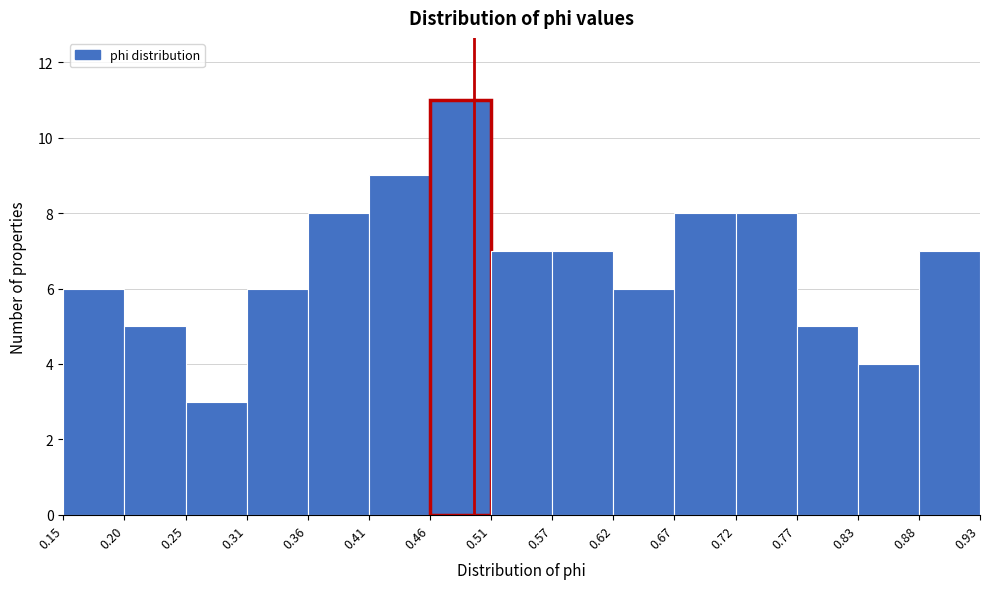

Reading left to right, list every bar in this chart as the range it spans on the x-axis followed by its height. The values are not printed on the chart, so give them approximately, as read against the axis.

0.15 to 0.20: 6
0.20 to 0.25: 5
0.25 to 0.31: 3
0.31 to 0.36: 6
0.36 to 0.41: 8
0.41 to 0.46: 9
0.46 to 0.51: 11
0.51 to 0.57: 7
0.57 to 0.62: 7
0.62 to 0.67: 6
0.67 to 0.72: 8
0.72 to 0.77: 8
0.77 to 0.83: 5
0.83 to 0.88: 4
0.88 to 0.93: 7